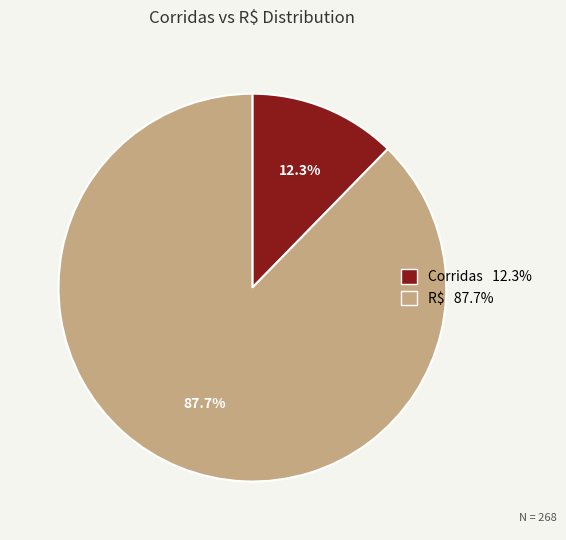

Between Corridas and R$, which is larger?

R$